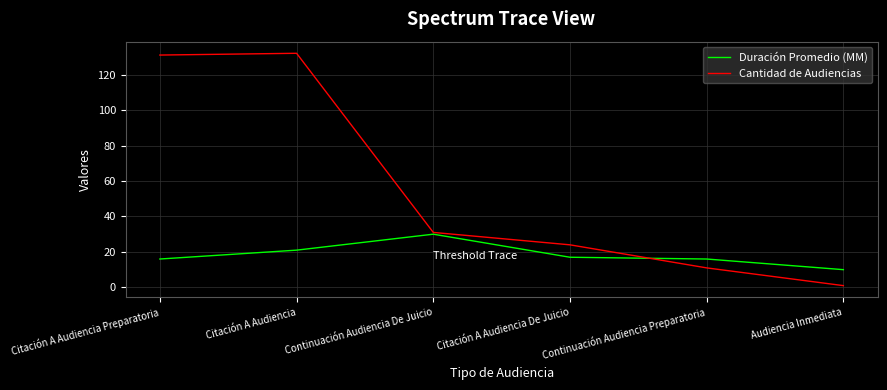

True or false: Duración Promedio (MM) and Cantidad de Audiencias cross at least once.

True